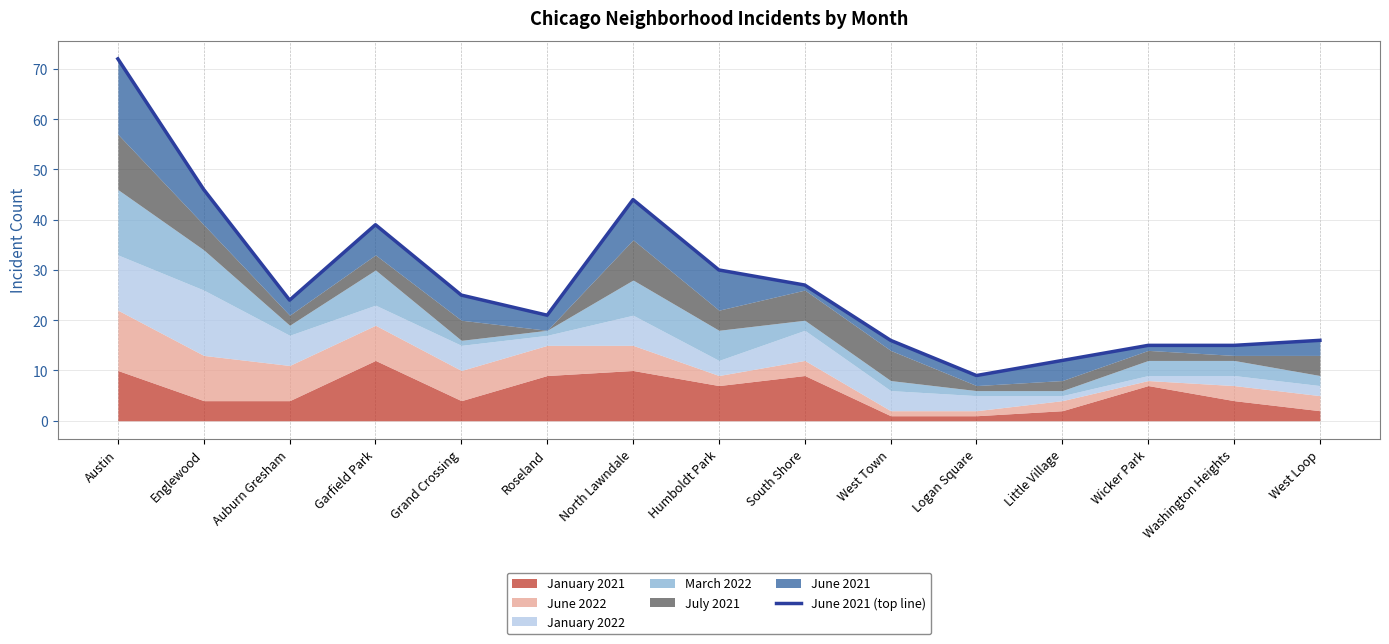

The chart shows a value of 14 at Grand Crossing. True or false?

False